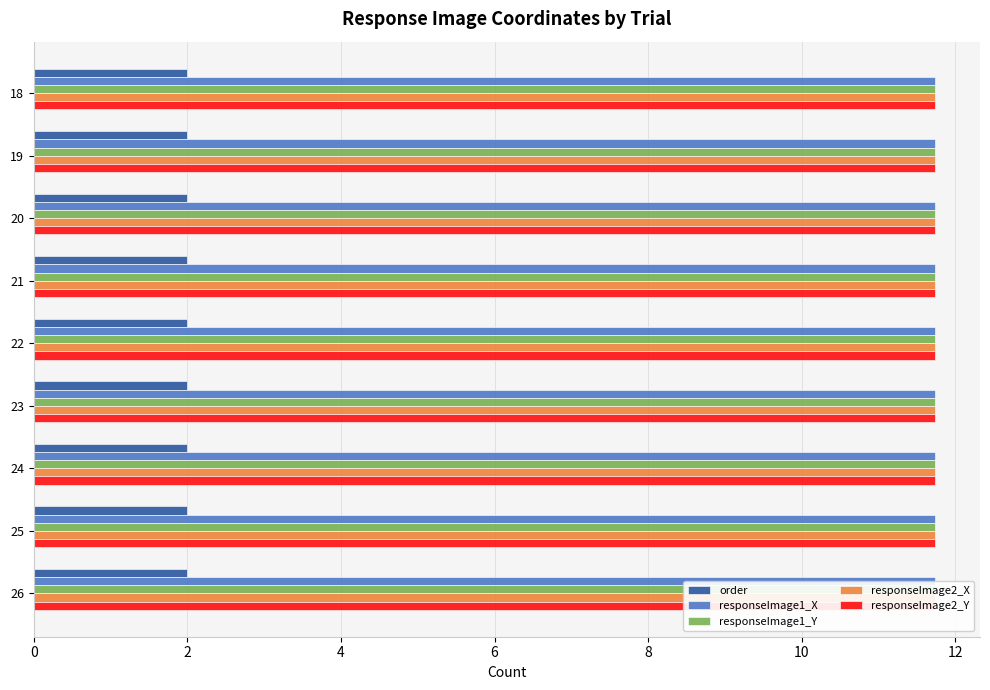

Is it true that responseImage2_Y equals 16.4 at 21?

False